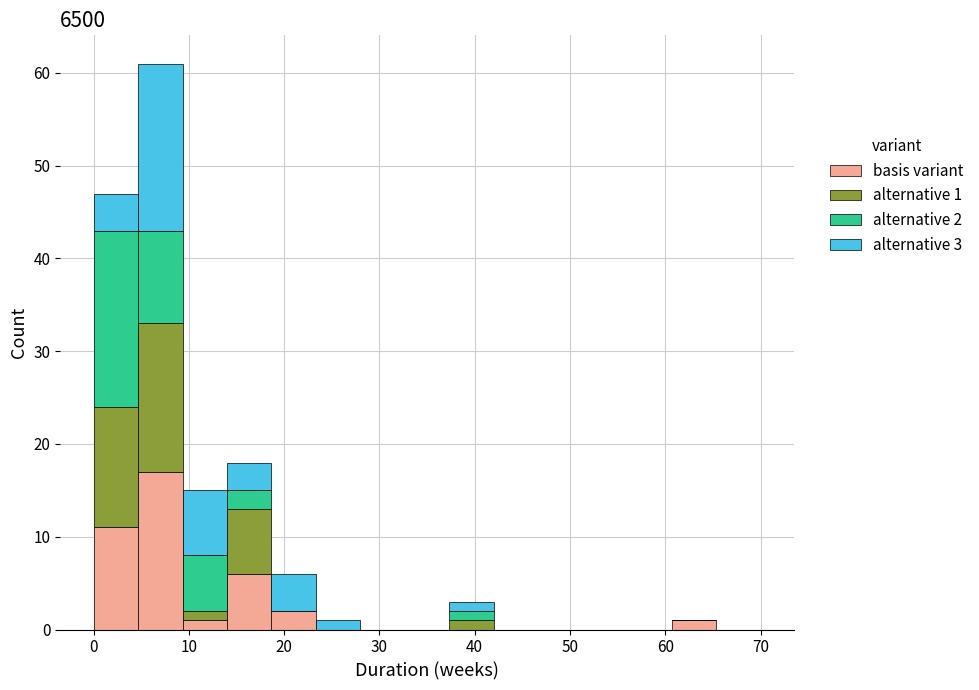

Which range on the x-axis has the tallest stacked bar (by total height)?

5 to 9